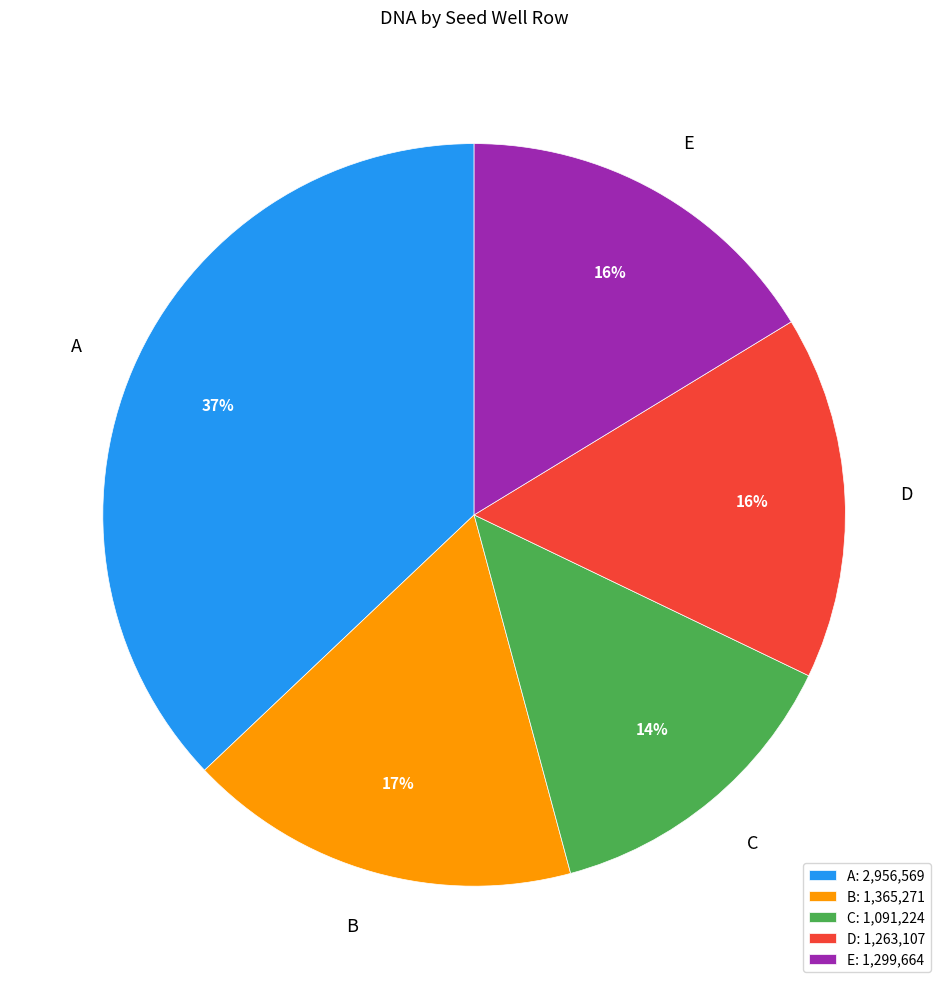

Which slice is the largest?

A